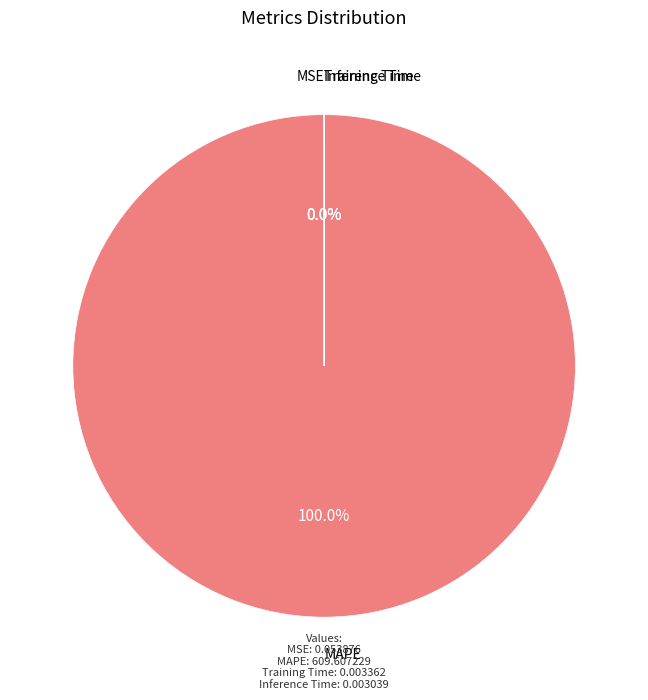

Is it true that MSE is 0% of the pie?

True